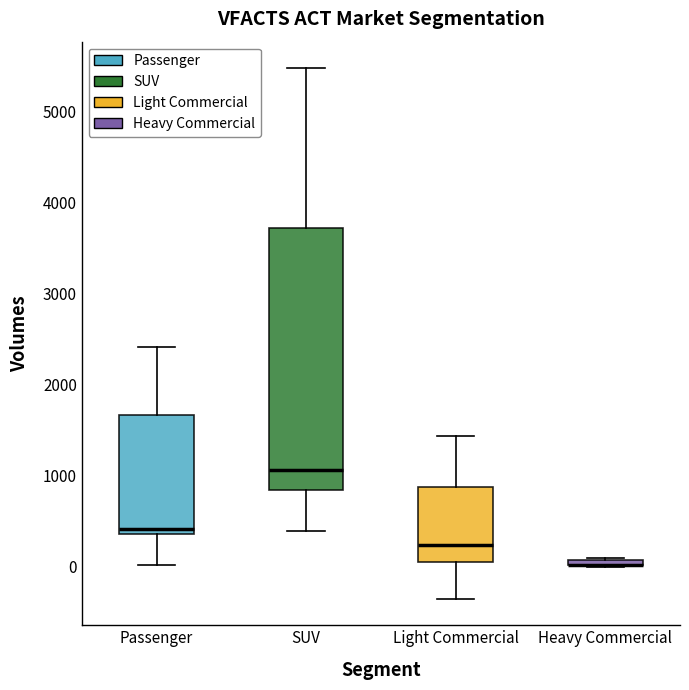

Where does the lower whisker of the box for SUV end on the y-axis? The values are not printed on the chart, so give them approximately, as read against the axis.

400